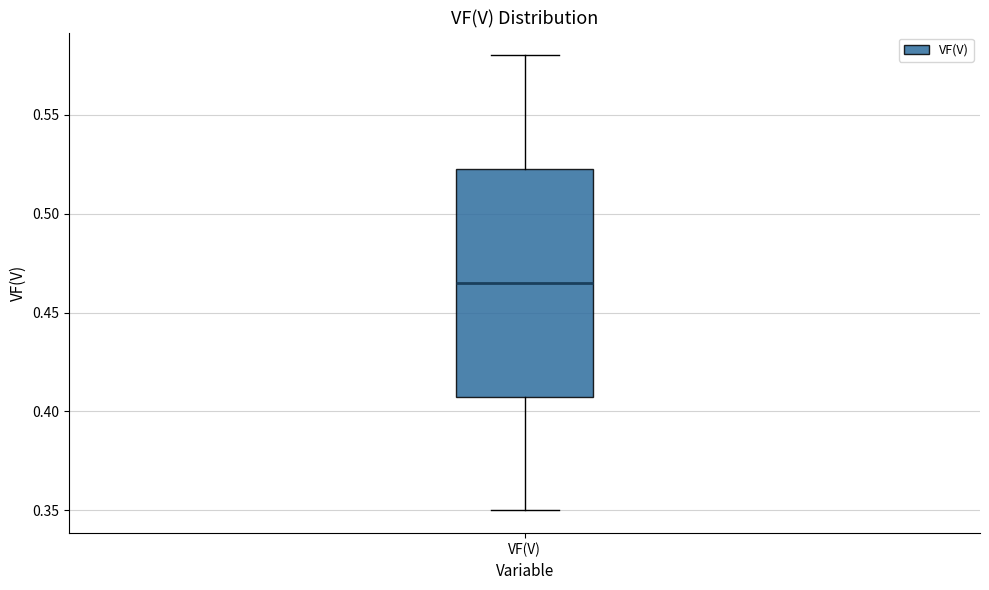

Where does the median line of the box for VF(V) sit on the y-axis? The values are not printed on the chart, so give them approximately, as read against the axis.

0.465